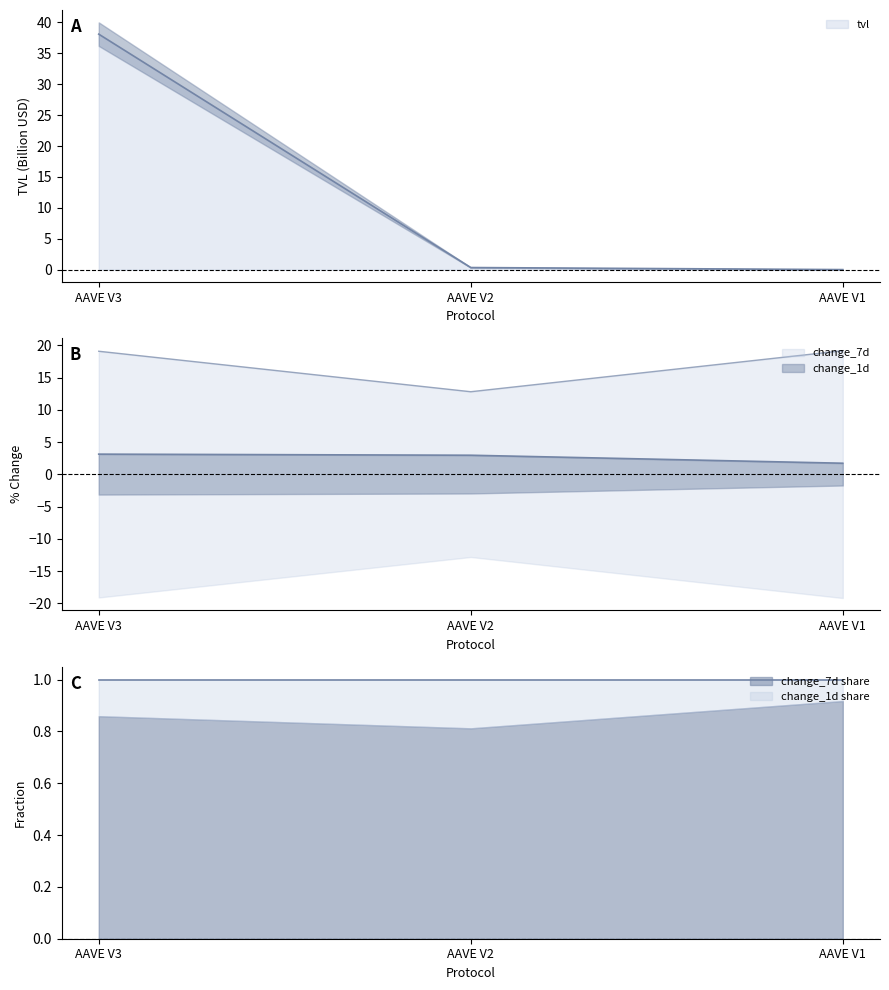

What is the value of the change_7d point at the 3rd from the left?

19.2